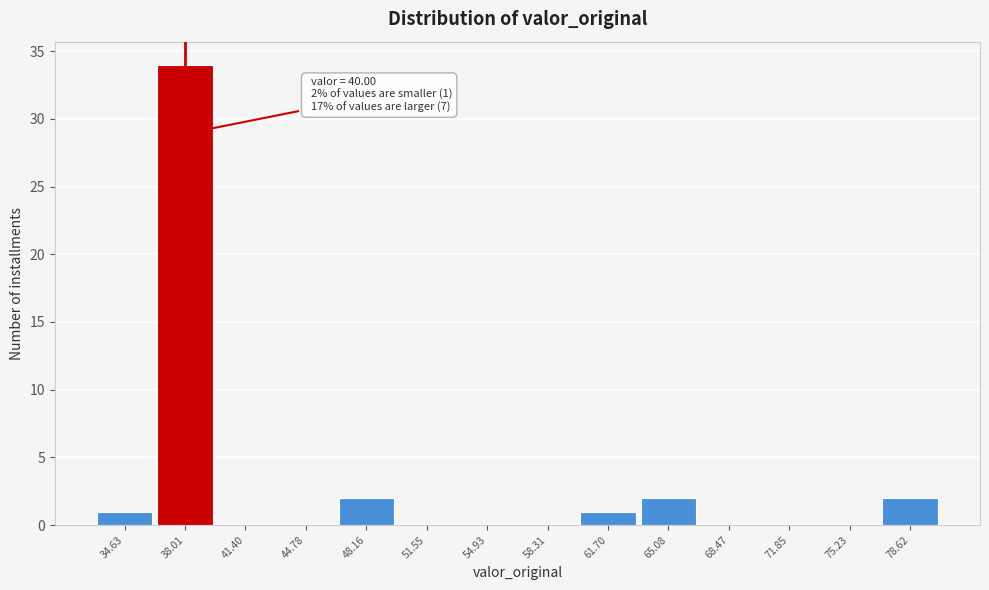

Reading left to right, list all the values displayed in this chart.

34.63=1	38.01=34	41.40=0	44.78=0	48.16=2	51.55=0	54.93=0	58.31=0	61.70=1	65.08=2	68.47=0	71.85=0	75.23=0	78.62=2